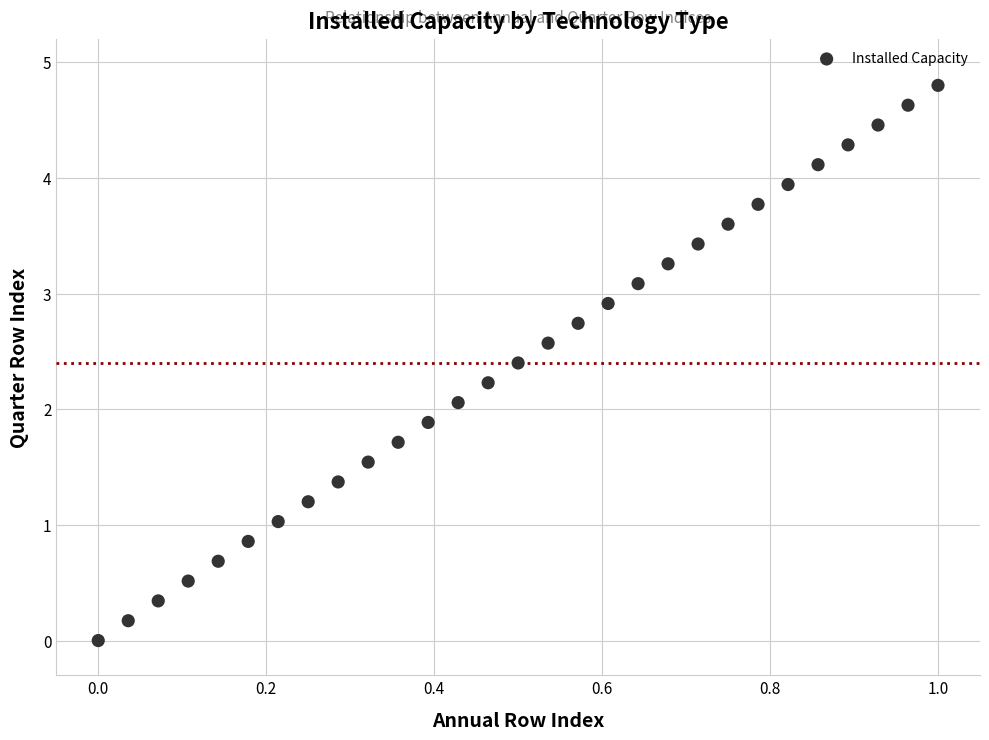

What is the range of X values (max minus min)?

1.0